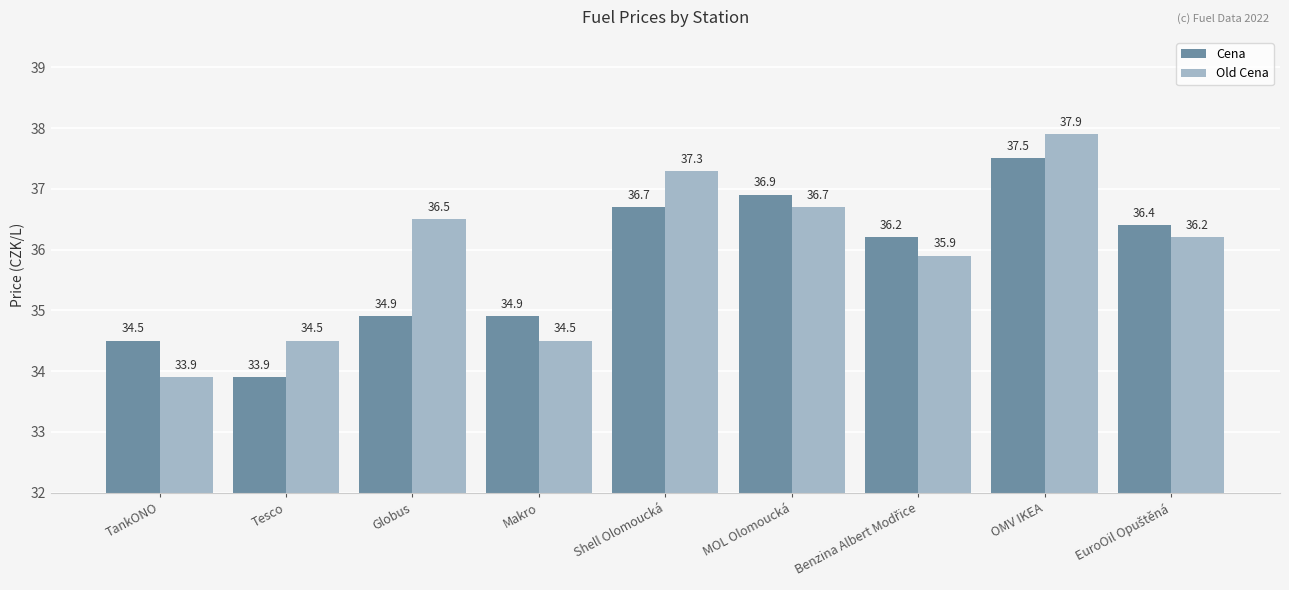

Rank the series by their maximum value, from highest to lowest.

Old Cena, Cena